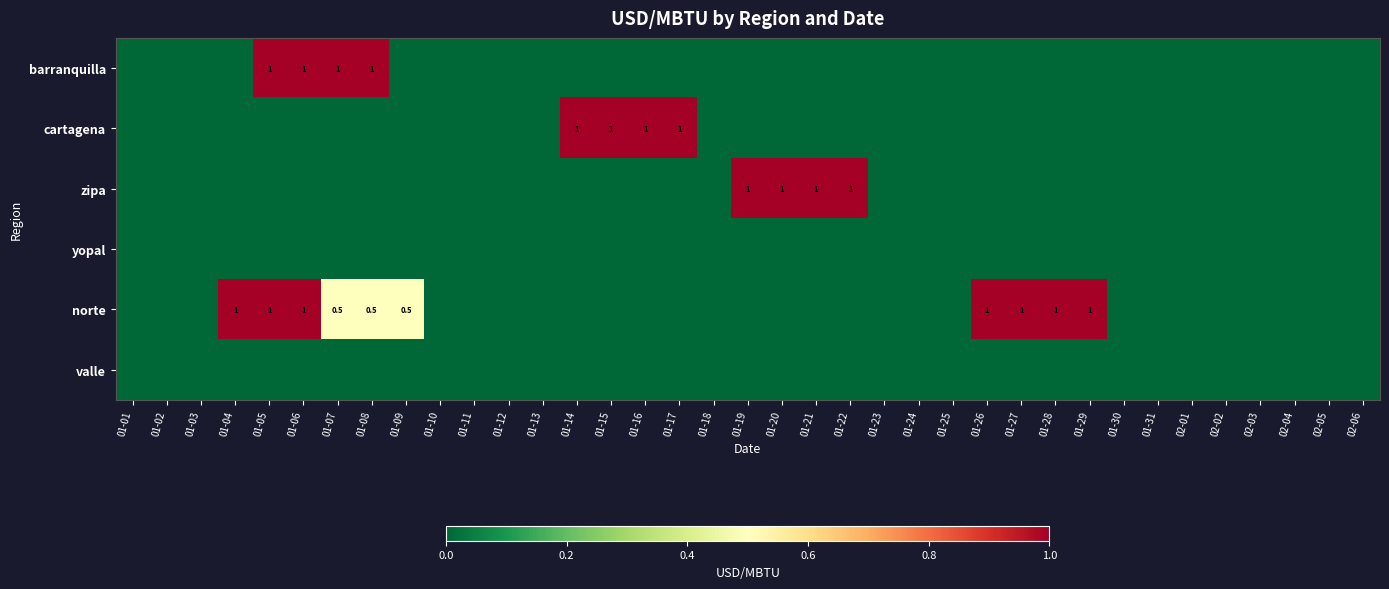

Which category has the highest value across all series?

01-05